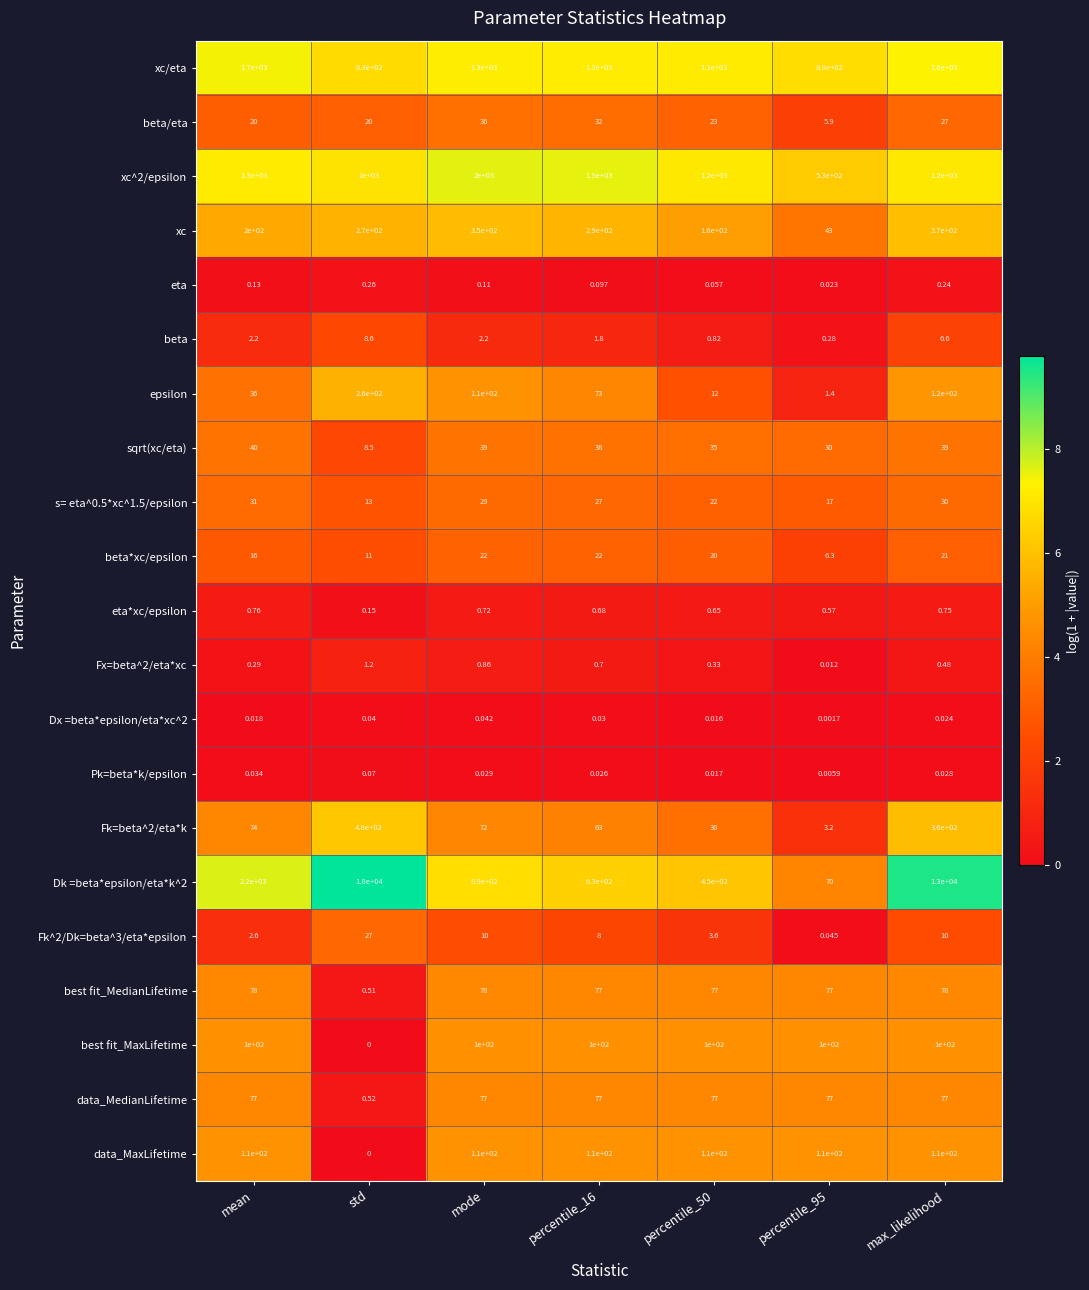

Is the value of s= eta^0.5*xc^1.5/epsilon at mode greater than the value of eta at std?

Yes